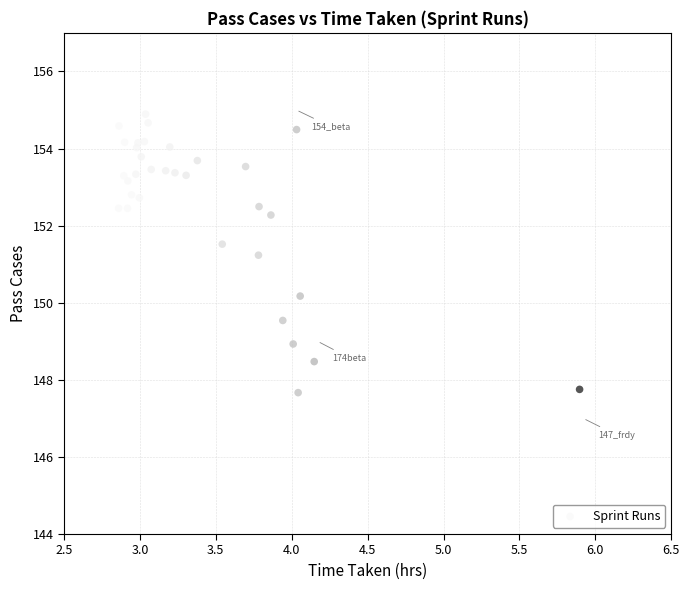

What Y value in the scatter plot is closest to 151?

151.2